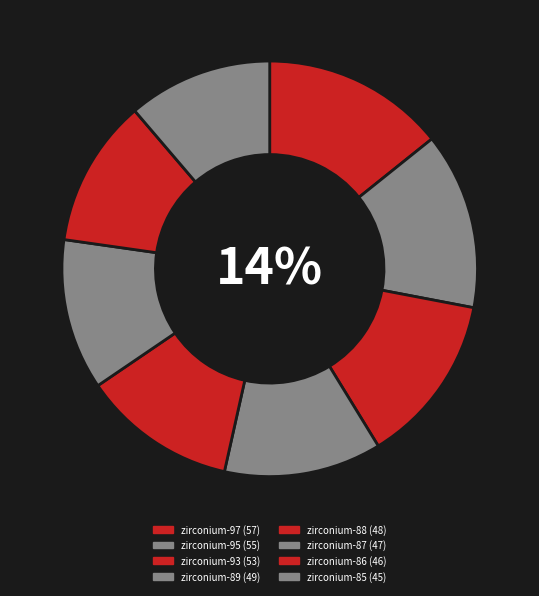

Combined, what portion of the pie is zirconium-93 and zirconium-87?

25.0%